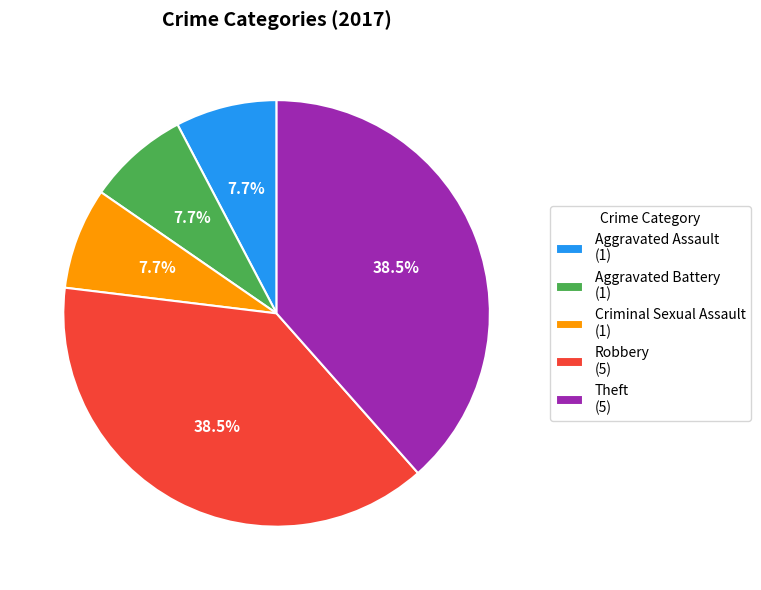

Count the number of slices in the pie.

5